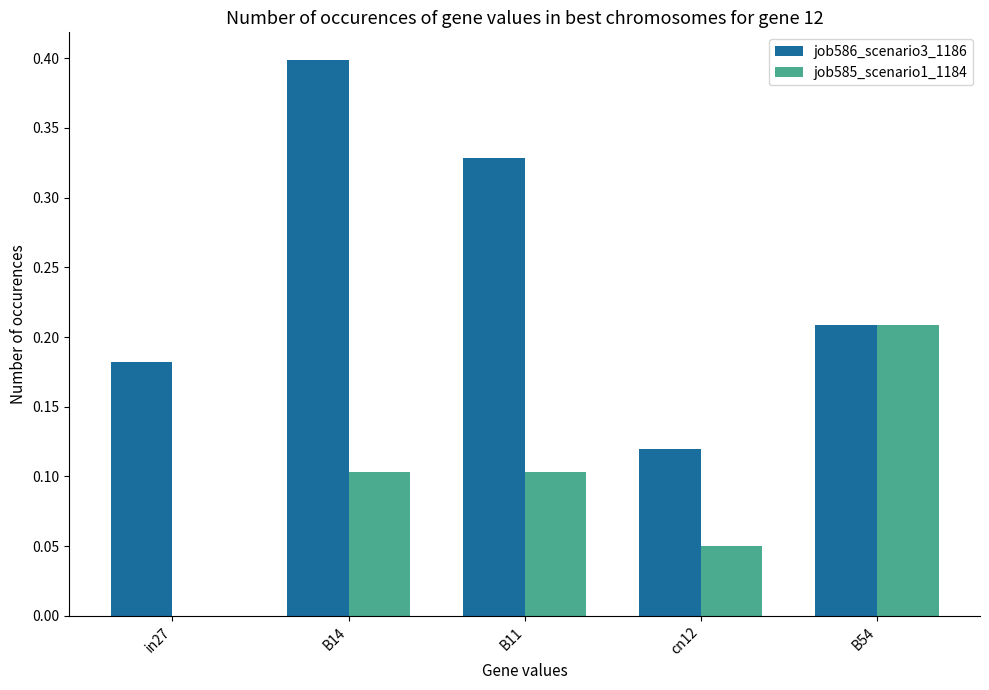

How many job585_scenario1_1184 values are between 0 and 1?

5